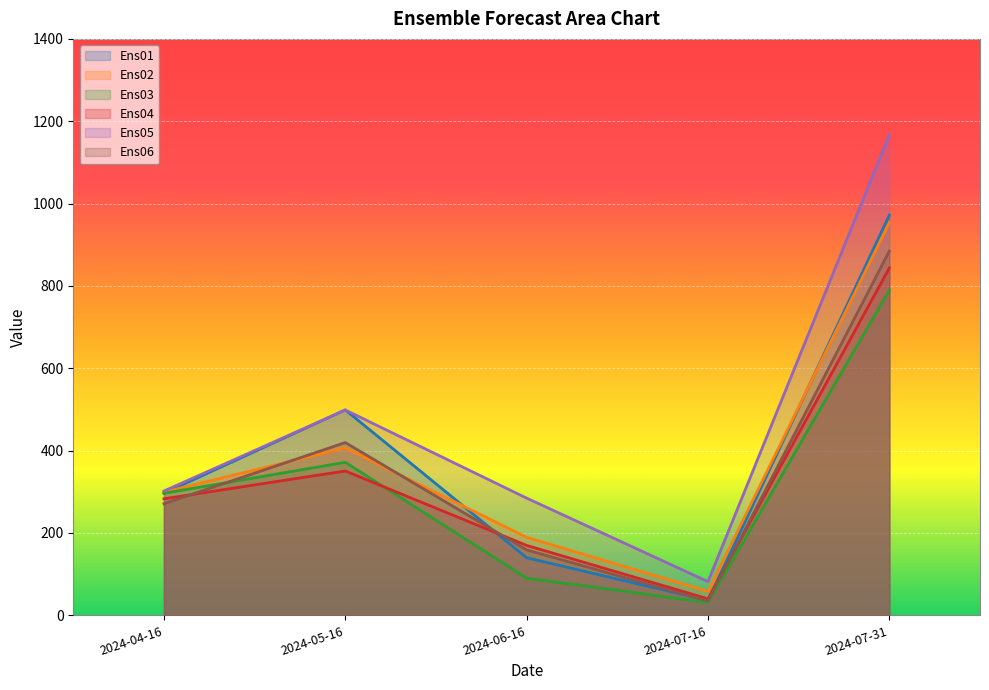

Reading right to left, list all the values displayed in this chart.

Ens01: 971.8	36.2	140.0	499.0	296.6
Ens02: 953.7	58.2	189.5	406.7	299.4
Ens03: 789.9	31.2	90.5	371.8	296.4
Ens04: 843.6	40.1	169.9	350.6	283.0
Ens05: 1167.2	81.8	284.7	498.8	301.9
Ens06: 884.5	34.8	158.9	419.6	271.1